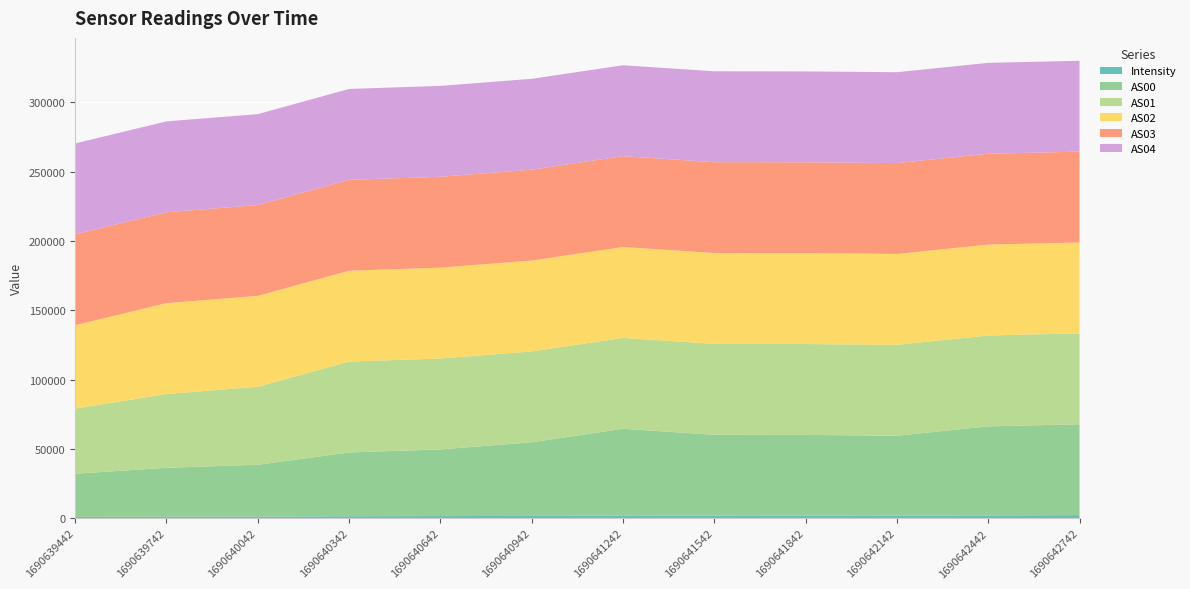

Reading left to right, list all the values displayed in this chart.

Intensity: 1690639442=942.6	1690639742=1097.5	1690640042=1148.8	1690640342=1427.4	1690640642=1517.9	1690640942=1648.9	1690641242=1958.9	1690641542=1800.0	1690641842=1786.9	1690642142=1799.1	1690642442=1986.7	1690642742=2205.8
AS00: 1690639442=31121.0	1690639742=35253.0	1690640042=37370.0	1690640342=45984.0	1690640642=48100.0	1690640942=53077.0	1690641242=62537.0	1690641542=58348.0	1690641842=58268.0	1690642142=57689.0	1690642442=64244.0	1690642742=65535.0
AS01: 1690639442=46962.0	1690639742=53200.0	1690640042=56268.0	1690640342=65535.0	1690640642=65535.0	1690640942=65535.0	1690641242=65535.0	1690641542=65535.0	1690641842=65535.0	1690642142=65535.0	1690642442=65535.0	1690642742=65535.0
AS02: 1690639442=60158.0	1690639742=65535.0	1690640042=65535.0	1690640342=65535.0	1690640642=65535.0	1690640942=65535.0	1690641242=65535.0	1690641542=65535.0	1690641842=65535.0	1690642142=65535.0	1690642442=65535.0	1690642742=65535.0
AS03: 1690639442=65535.0	1690639742=65535.0	1690640042=65535.0	1690640342=65535.0	1690640642=65535.0	1690640942=65535.0	1690641242=65535.0	1690641542=65535.0	1690641842=65535.0	1690642142=65535.0	1690642442=65535.0	1690642742=65535.0
AS04: 1690639442=65535.0	1690639742=65535.0	1690640042=65535.0	1690640342=65535.0	1690640642=65535.0	1690640942=65535.0	1690641242=65535.0	1690641542=65535.0	1690641842=65535.0	1690642142=65535.0	1690642442=65535.0	1690642742=65535.0